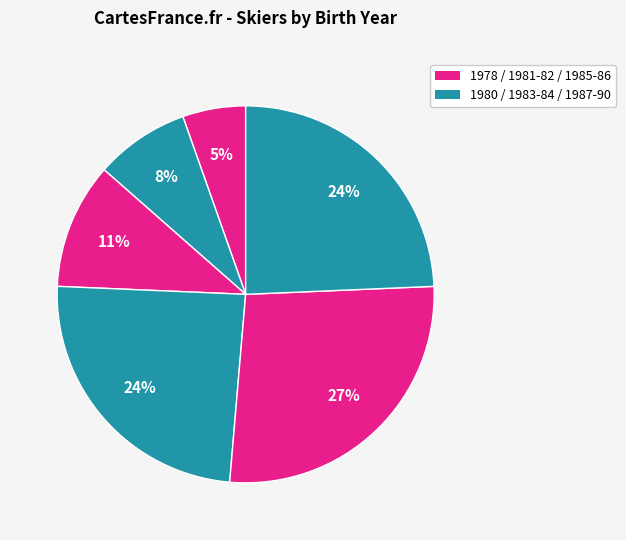

How many slices are in this pie chart?

6